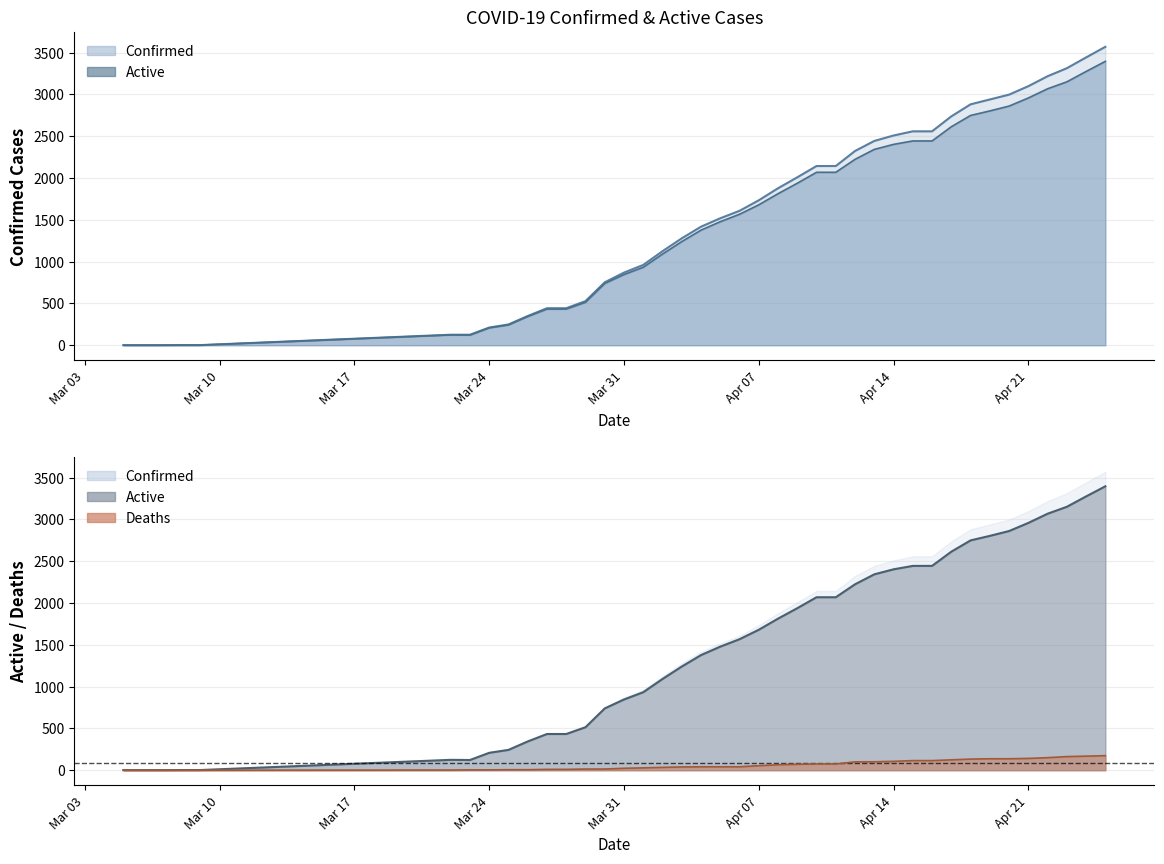

True or false: Active line has more than 0 points higher than both neighbors.

True